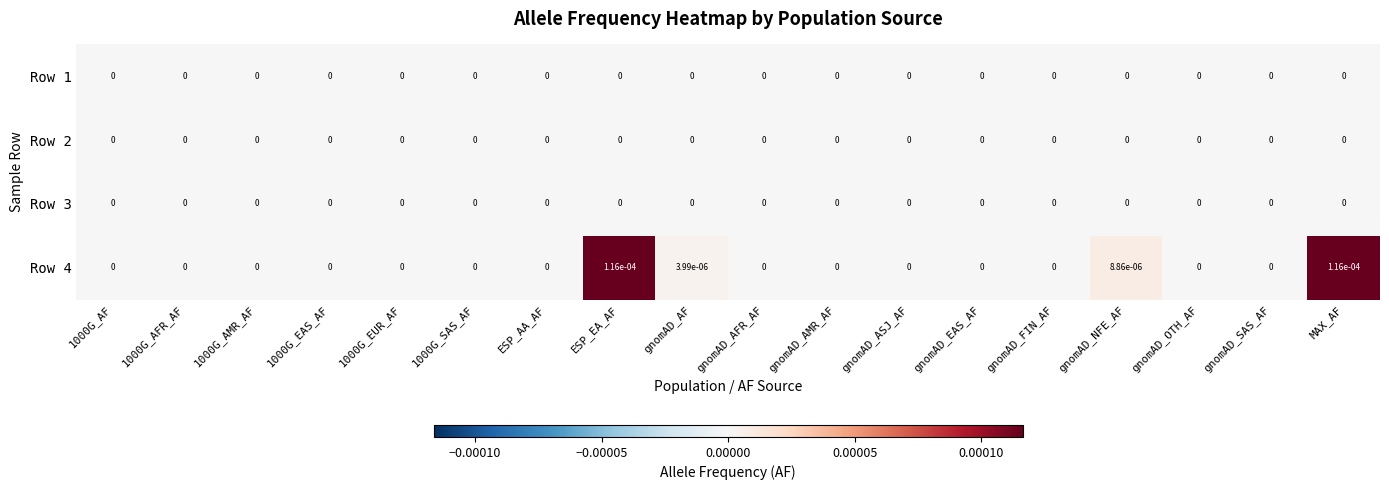

Which series has the widest spread of values?

Row 4